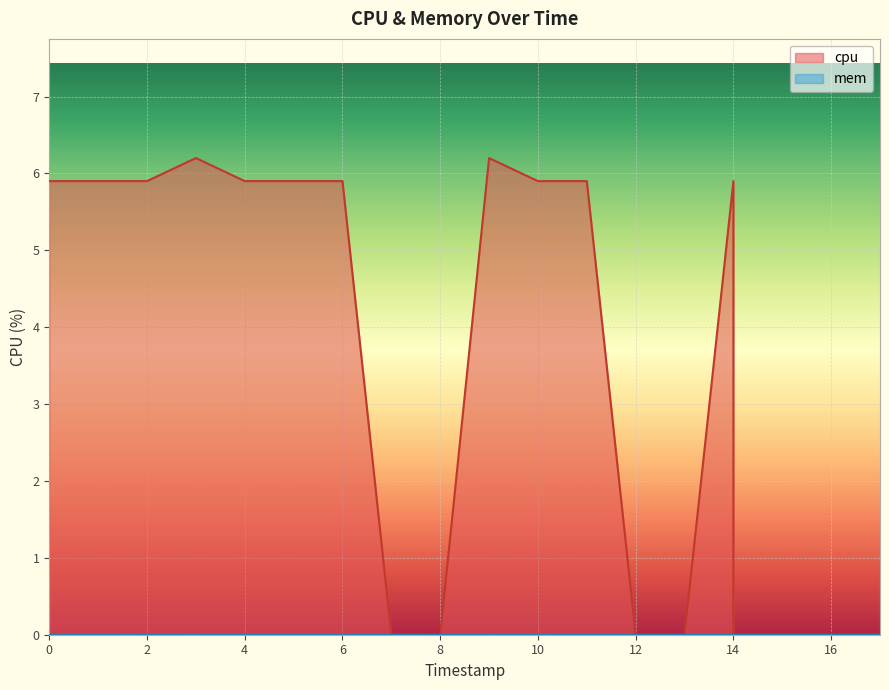

The value at 12 is 9.5. True or false?

False